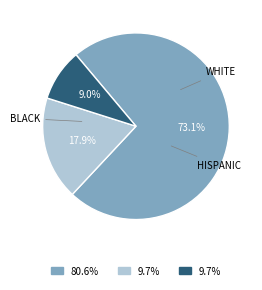

Does any single category account for the majority?

Yes